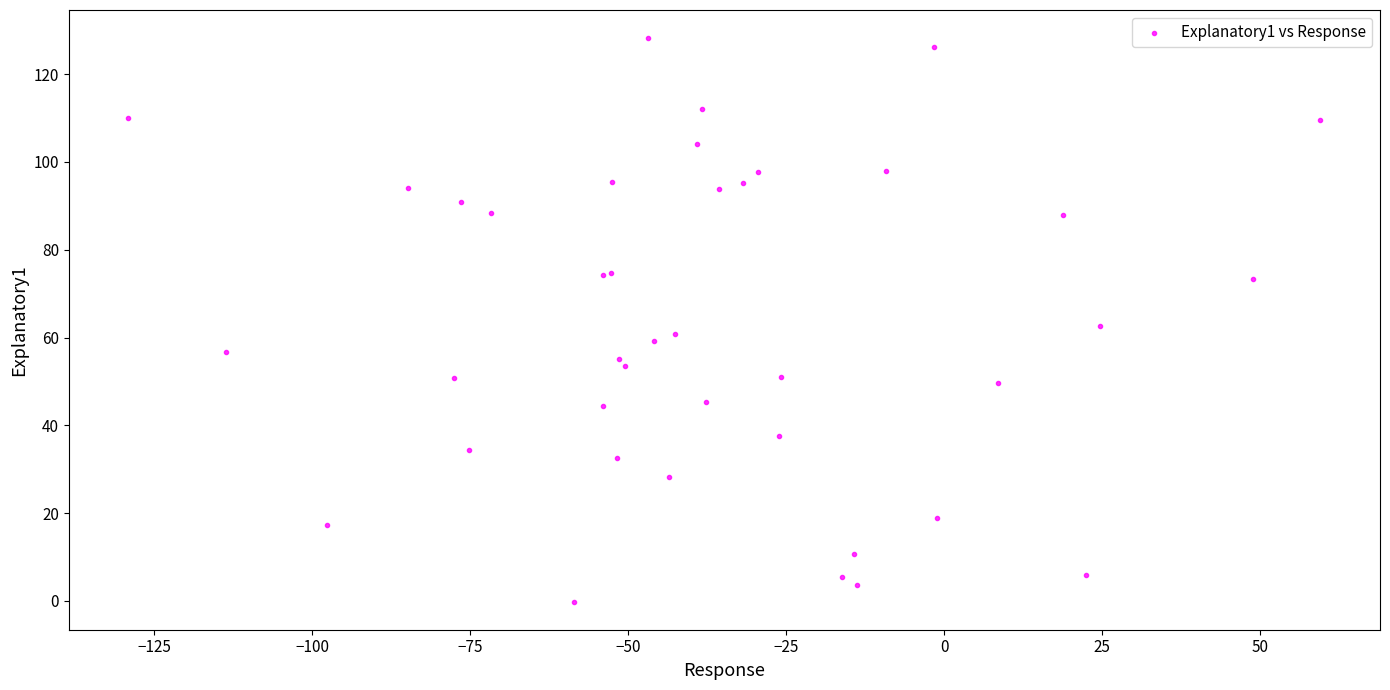

What Y value in the scatter plot is closest to 64?

62.6